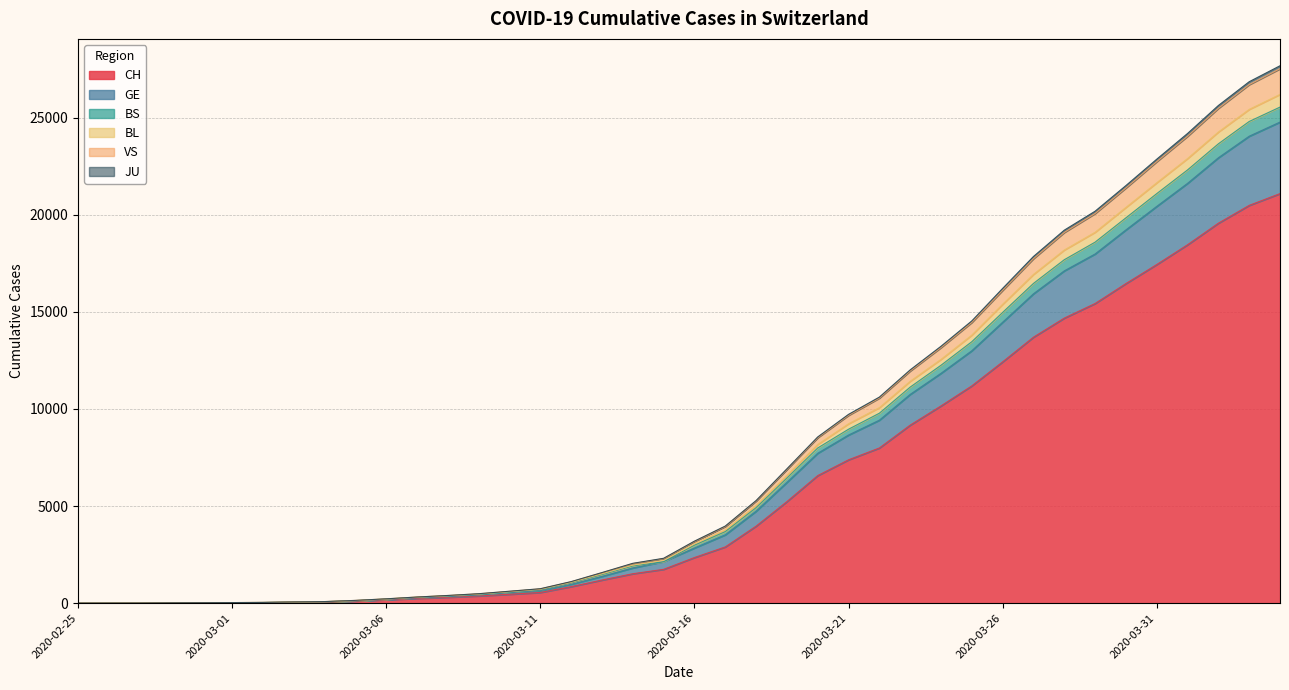

What is the smallest value displayed?

1